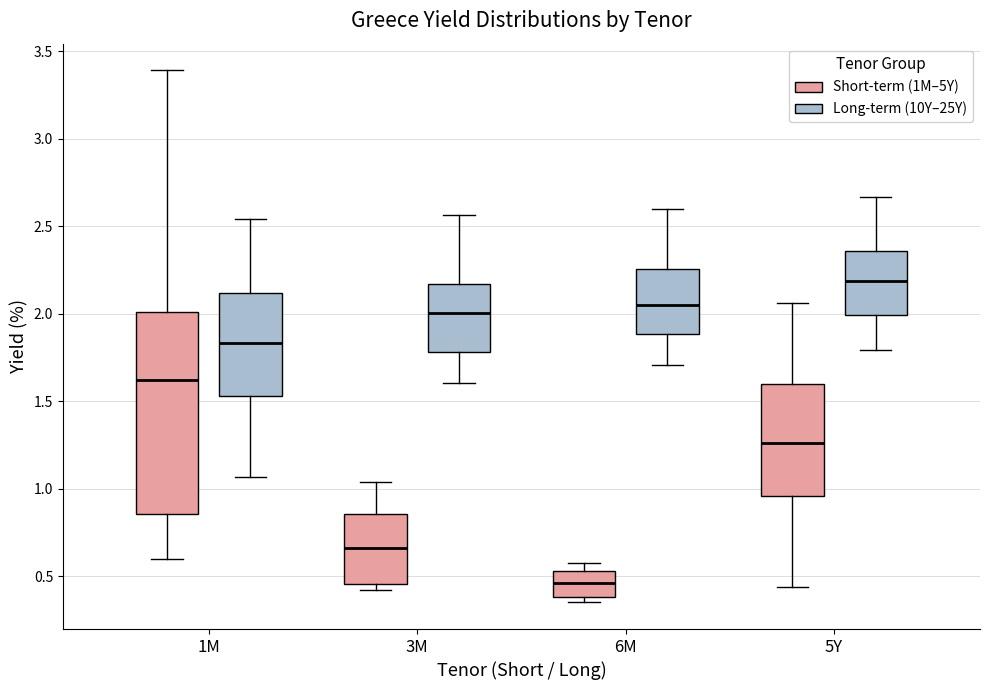

Reading left to right, read every box against the y-axis: the position of its median line, the range the box covers, and the ends of its whiskers. The values are not printed on the chart, so give them approximately, as read against the axis.

1M (Short-term (1M–5Y)): median 1.60, box 0.85 to 2.00, whiskers 0.60 to 3.40
1M (Long-term (10Y–25Y)): median 1.85, box 1.55 to 2.10, whiskers 1.05 to 2.55
3M (Short-term (1M–5Y)): median 0.65, box 0.45 to 0.85, whiskers 0.40 to 1.05
3M (Long-term (10Y–25Y)): median 2.00, box 1.80 to 2.15, whiskers 1.60 to 2.55
6M (Short-term (1M–5Y)): median 0.45, box 0.40 to 0.55, whiskers 0.35 to 0.60
6M (Long-term (10Y–25Y)): median 2.05, box 1.90 to 2.25, whiskers 1.70 to 2.60
5Y (Short-term (1M–5Y)): median 1.25, box 0.95 to 1.60, whiskers 0.45 to 2.05
5Y (Long-term (10Y–25Y)): median 2.20, box 2.00 to 2.35, whiskers 1.80 to 2.65